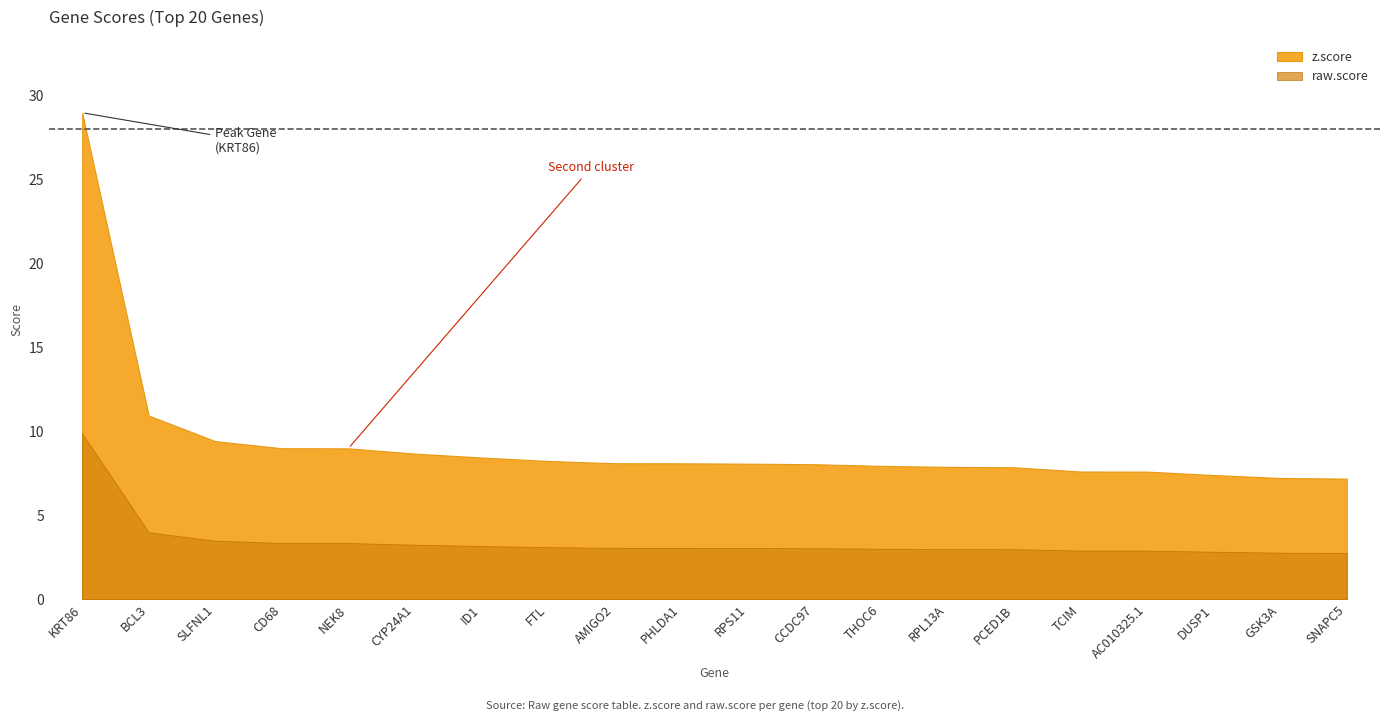

Which series has the widest spread of values?

z.score